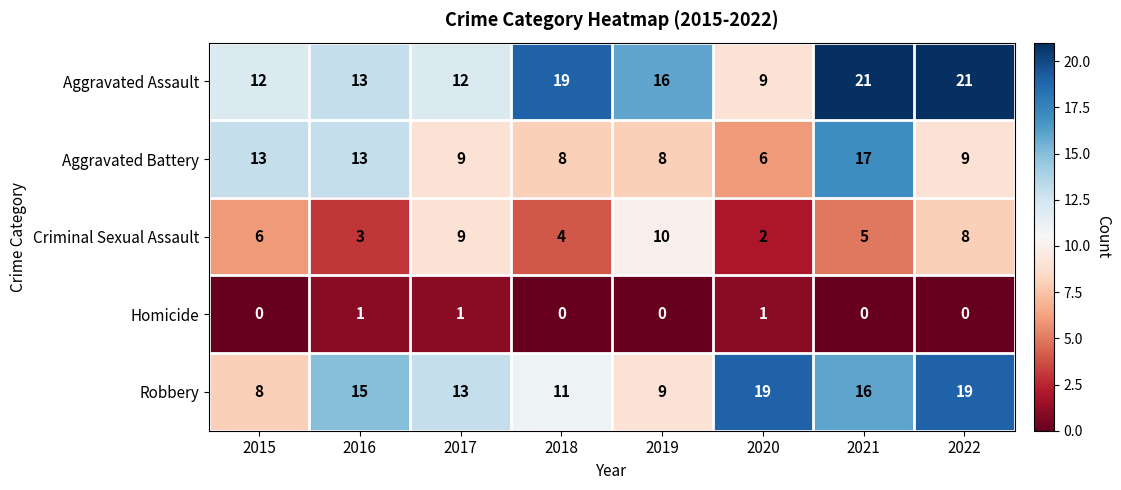

List the series in order of their peak value, highest first.

Aggravated Assault, Robbery, Aggravated Battery, Criminal Sexual Assault, Homicide